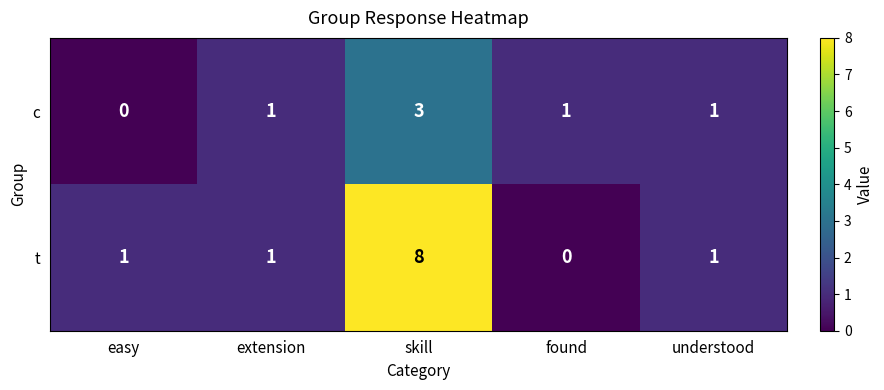

True or false: c has a value of 3 at skill.

True